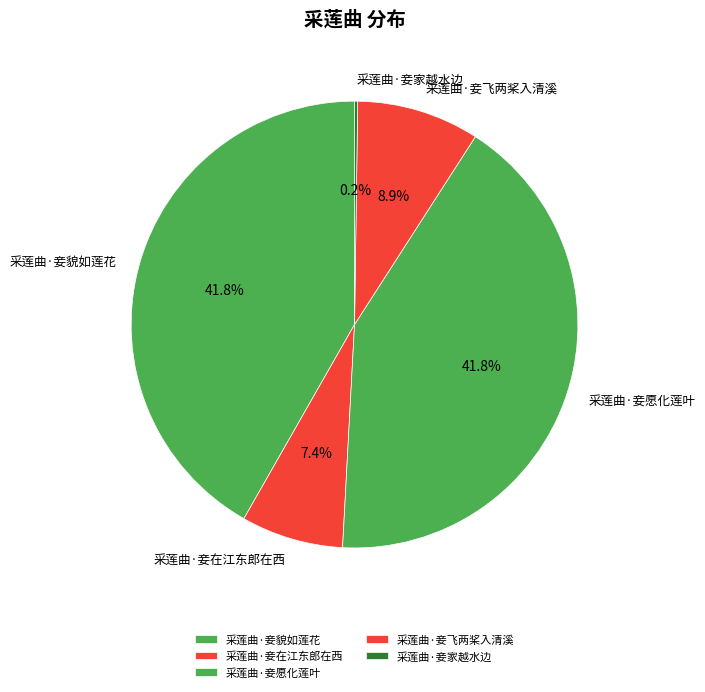

What percentage is NOT represented by 采莲曲·妾愿化莲叶?

58.2%